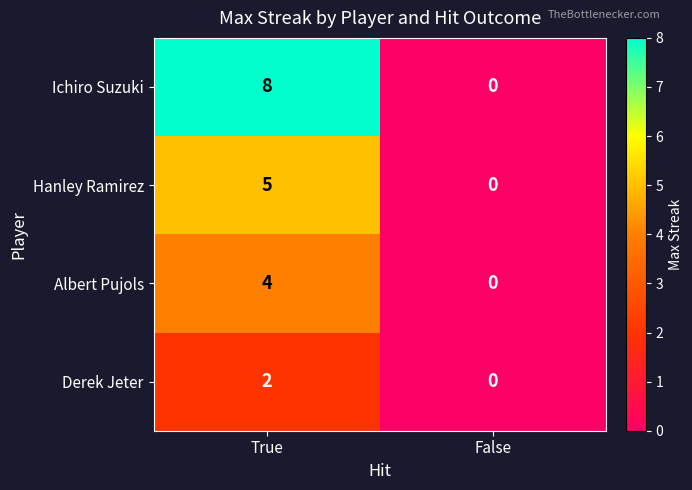

Reading left to right, transcribe all the data shown in this chart.

Ichiro Suzuki: True=8	False=0
Hanley Ramirez: True=5	False=0
Albert Pujols: True=4	False=0
Derek Jeter: True=2	False=0